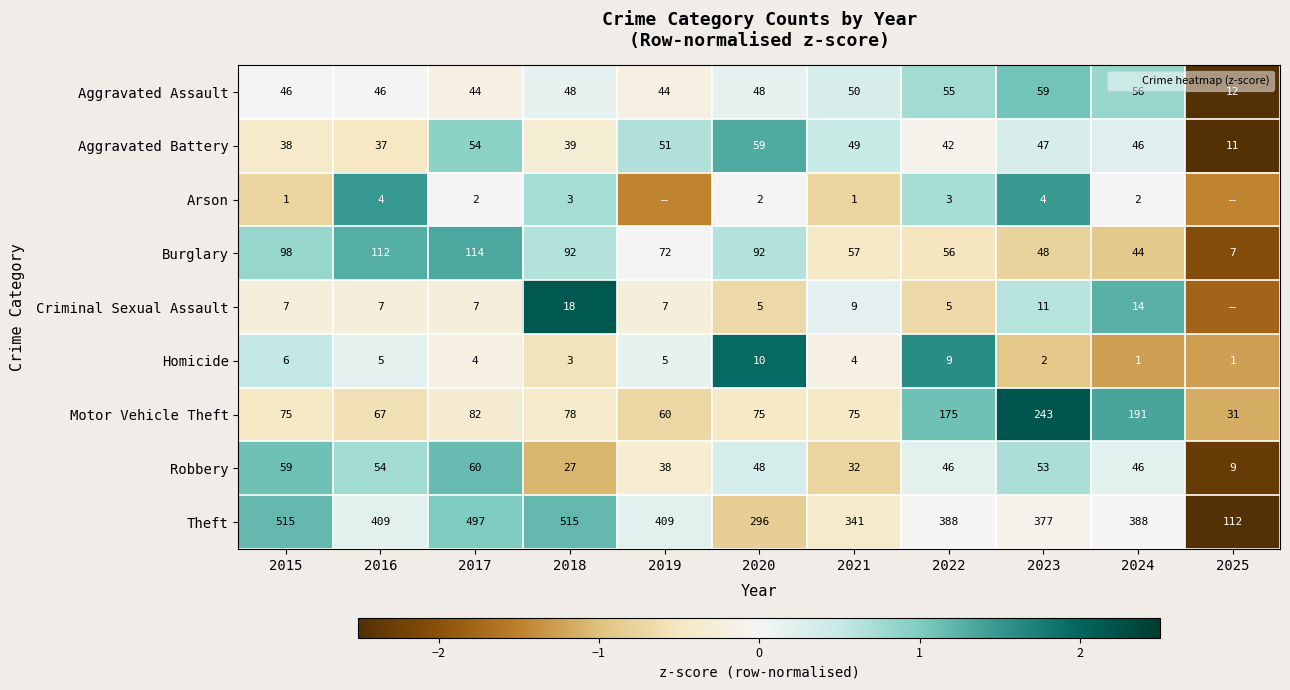

At which category is the sum across all series the highest?

2023